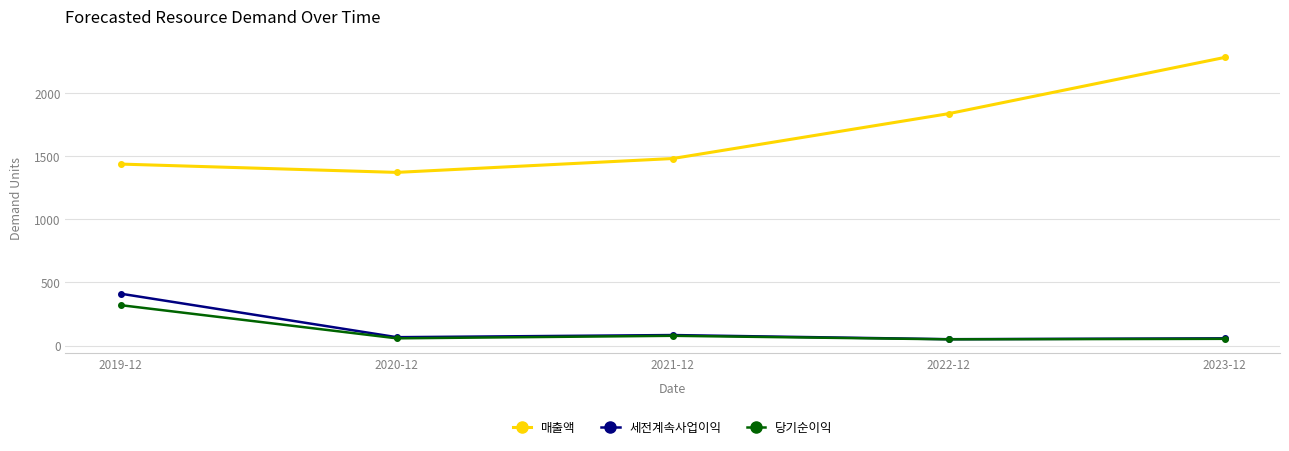

The value of 당기순이익 at 2020-12 is 57. True or false?

True